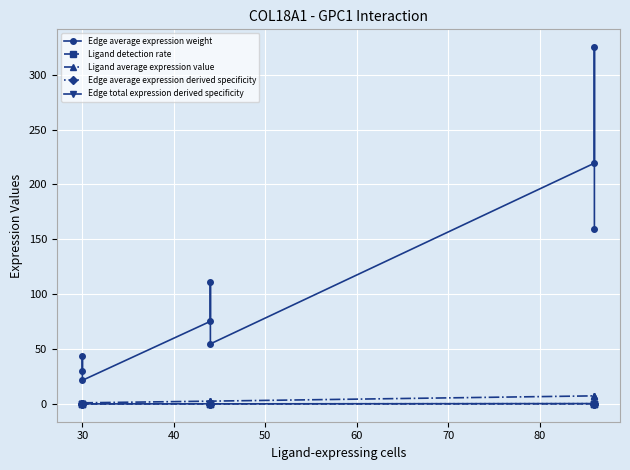

After their last crossing, which series has the higher values: Edge total expression derived specificity or Ligand detection rate?

Edge total expression derived specificity